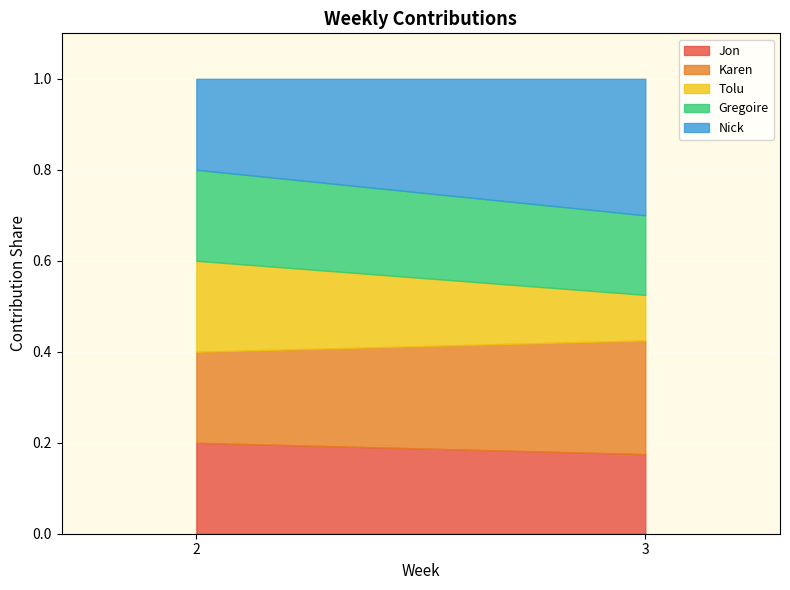

Between 2 and 3, which series saw the biggest shift?

Tolu